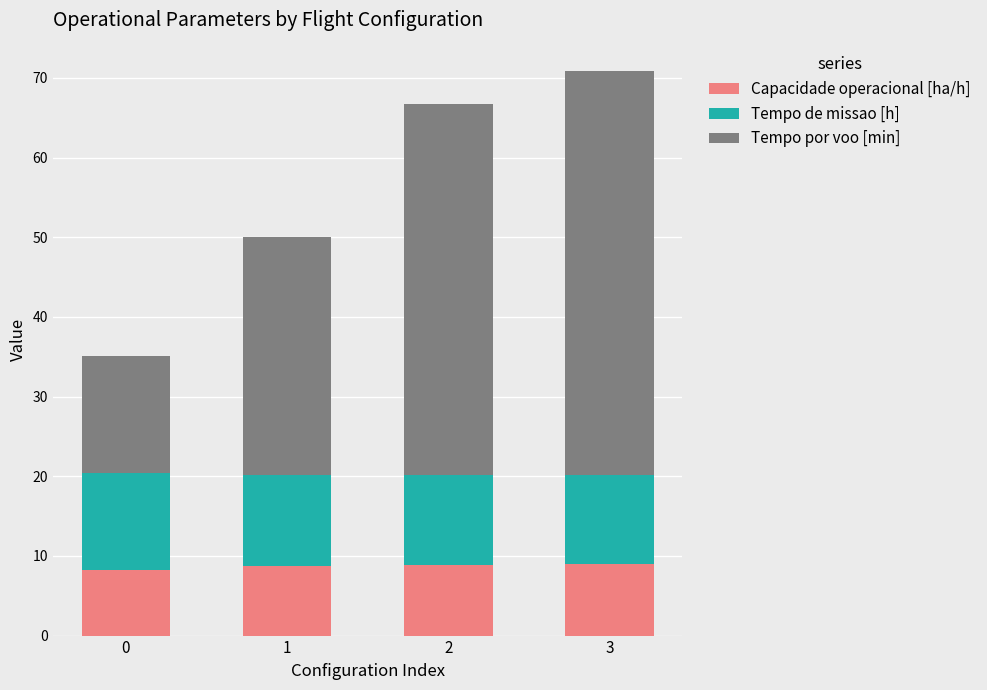

How many bars are there in total?

4